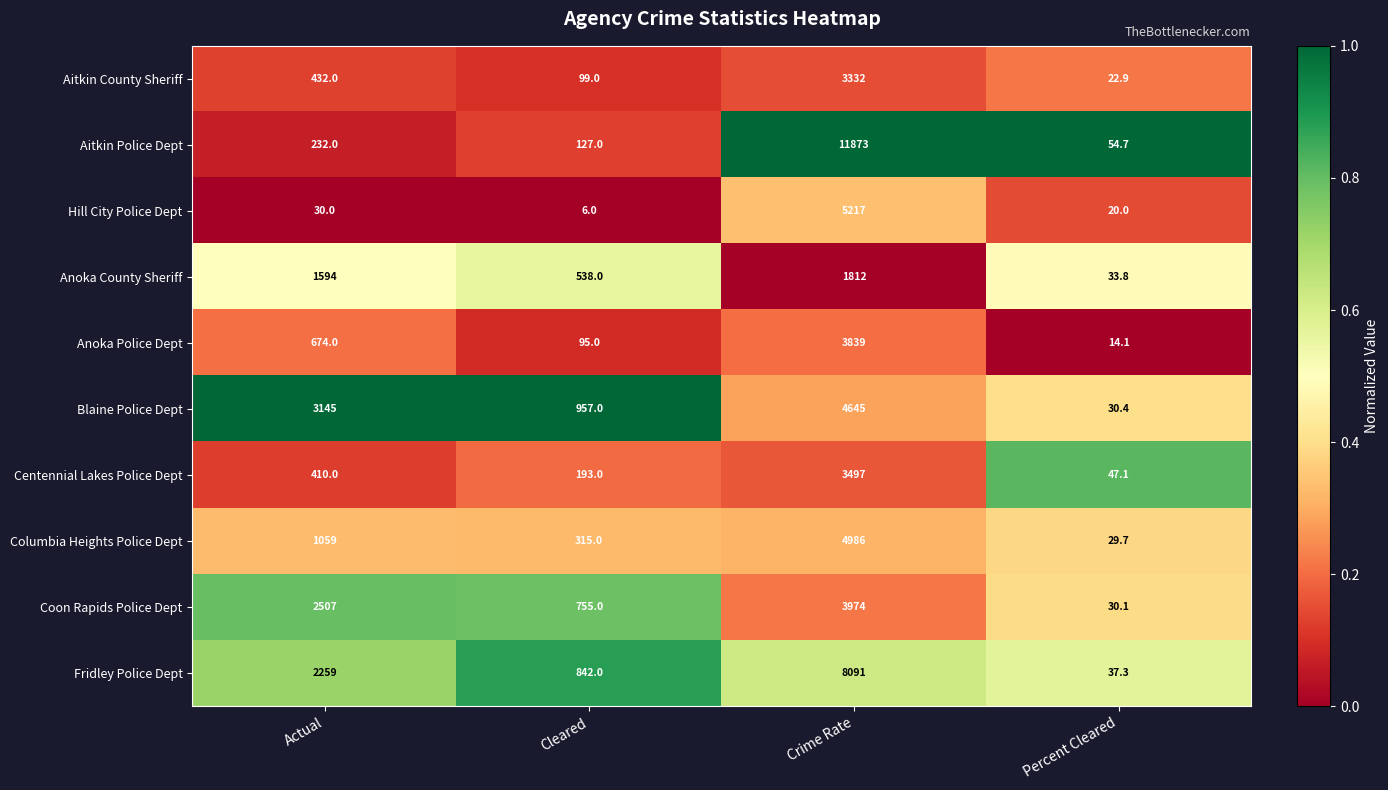

What is the difference between the Coon Rapids Police Dept values at Crime Rate and Cleared?

3219.0